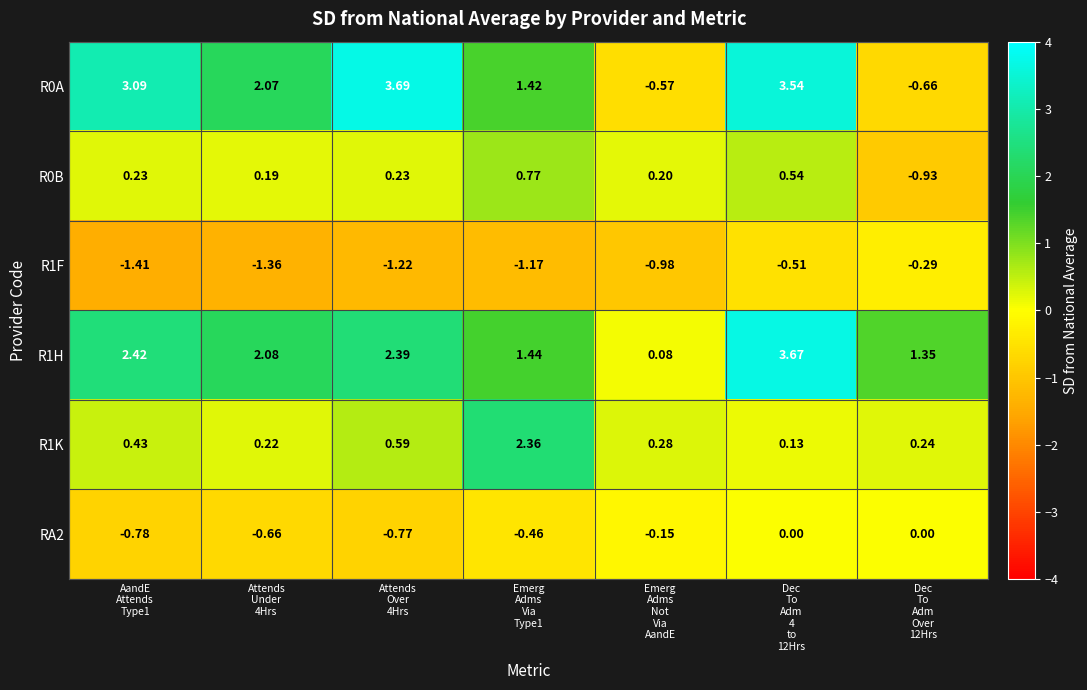

Between Attends
Over
4Hrs and Emerg
Adms
Not
Via
AandE, which series saw the biggest shift?

R0A